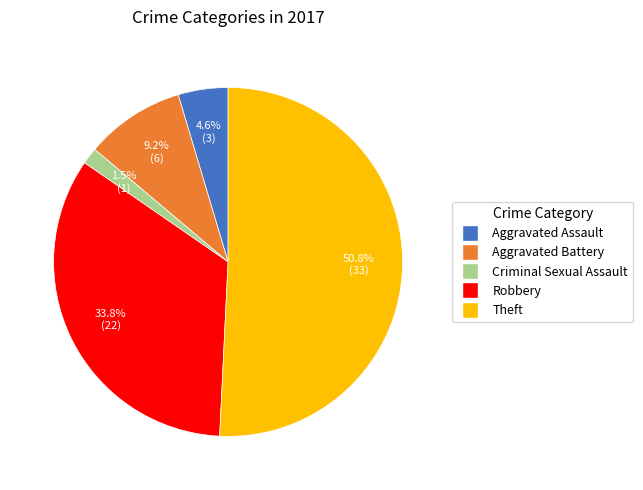

To the nearest percent, what percentage of the pie is Aggravated Assault?

5%